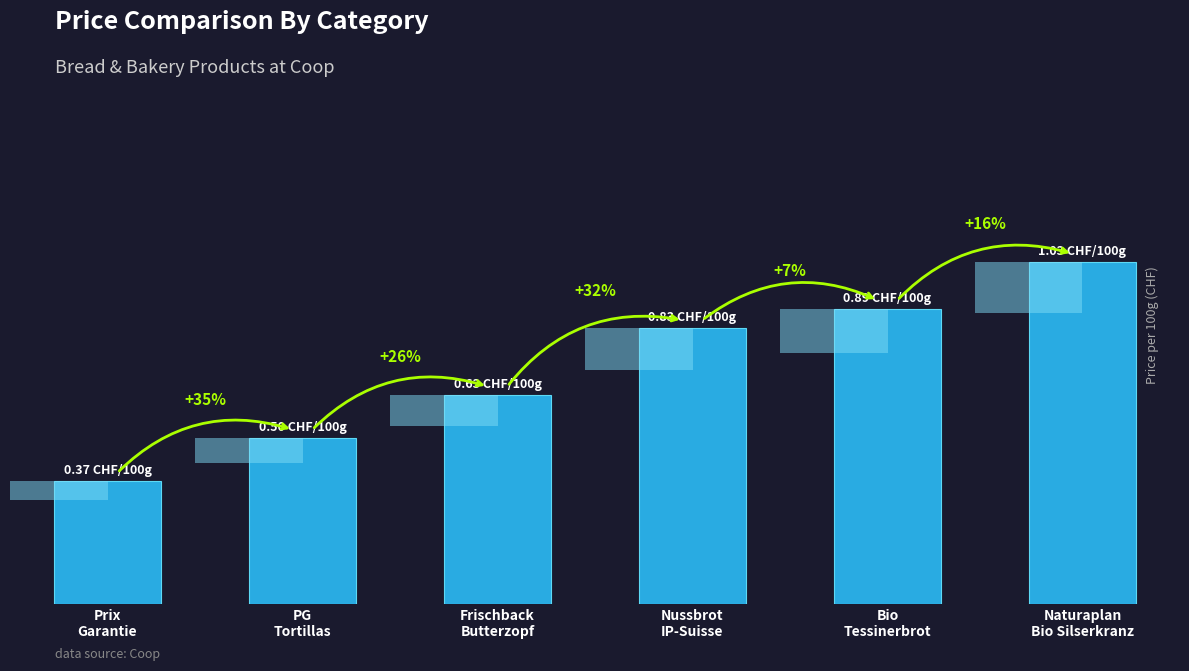

What is the average value?

0.7